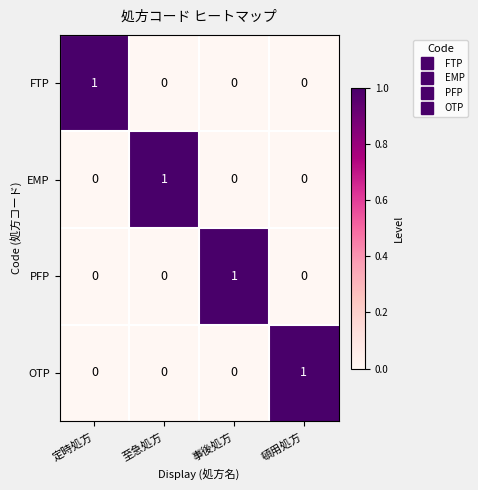

At how many categories does at least one series exceed 0?

4